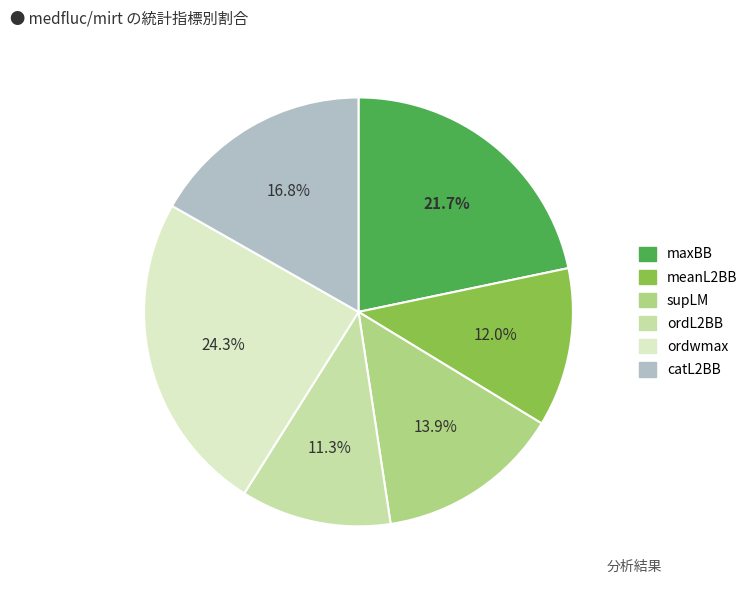

What percentage do supLM and ordwmax together represent?

38.2%